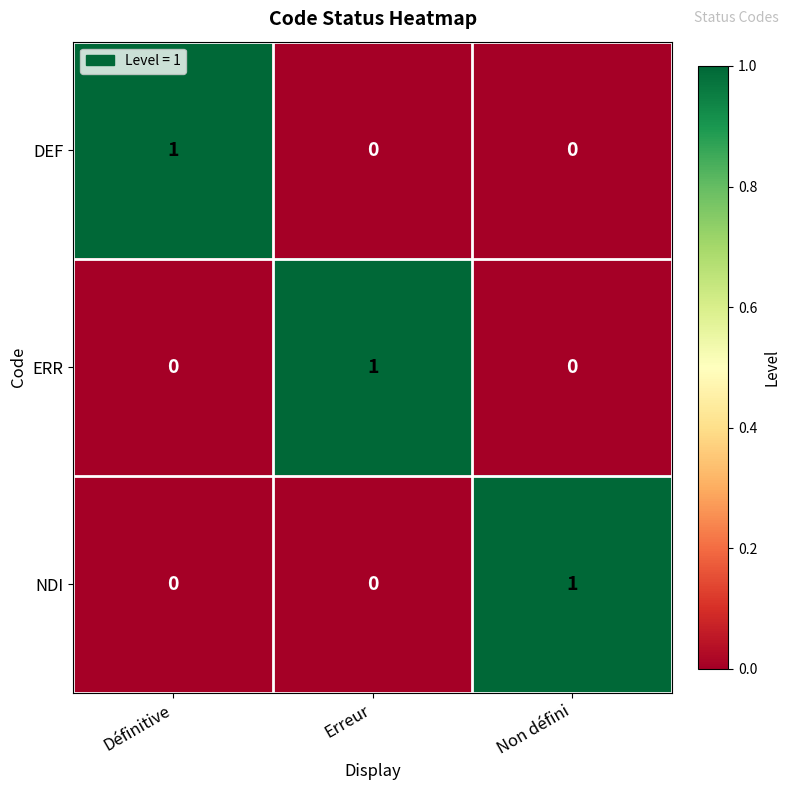

How many NDI values are between 0 and 1?

3